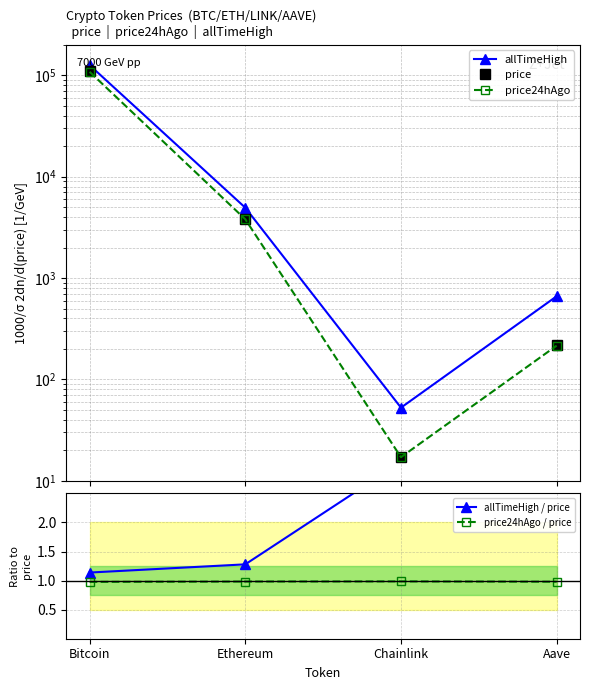

Rank the categories by price24hAgo value from lowest to highest.

Chainlink, Aave, Ethereum, Bitcoin